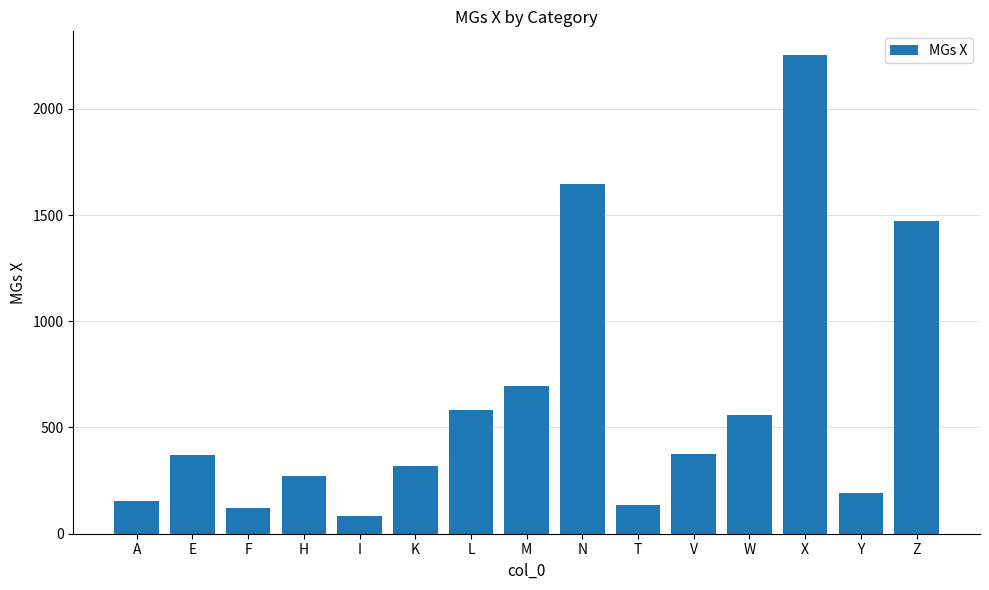

What is the value of the 2nd bar from the left?

372